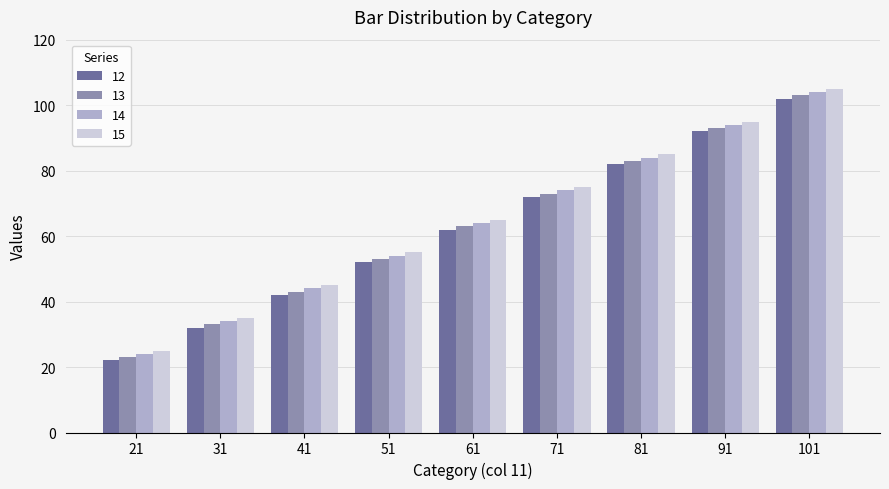

Reading left to right, extract all data points from this chart.

12: 22	32	42	52	62	72	82	92	102
13: 23	33	43	53	63	73	83	93	103
14: 24	34	44	54	64	74	84	94	104
15: 25	35	45	55	65	75	85	95	105